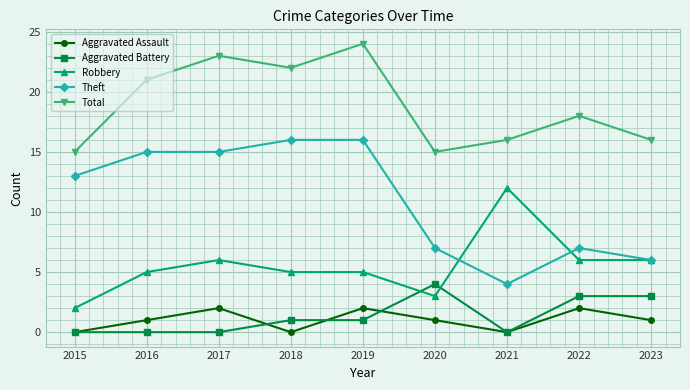

Between 2021 and 2022, which series saw the biggest shift?

Robbery